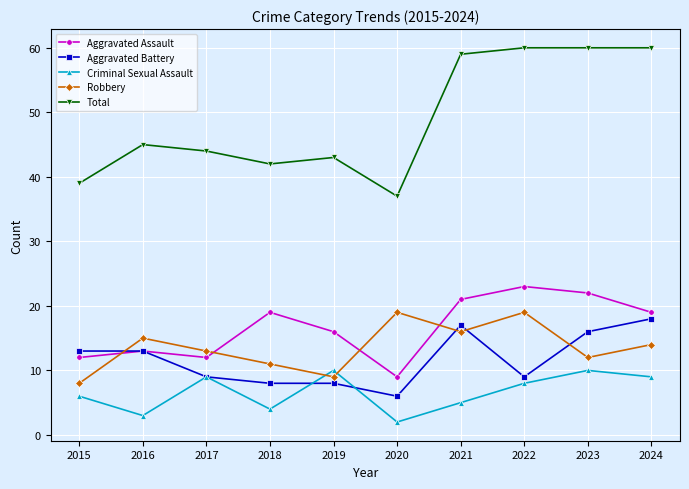

Does the chart display data point markers on the line(s)?

Yes